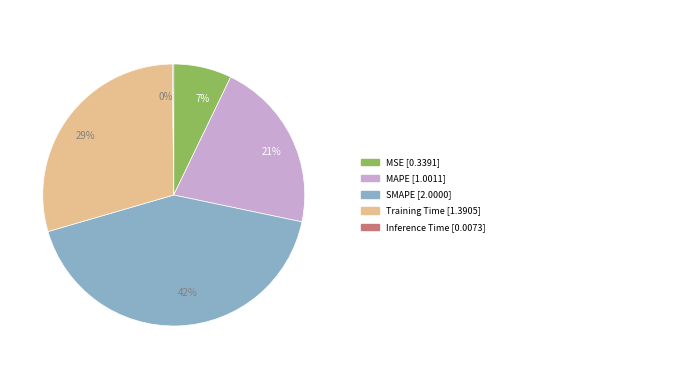

To the nearest percent, what is the average slice percentage?

20%